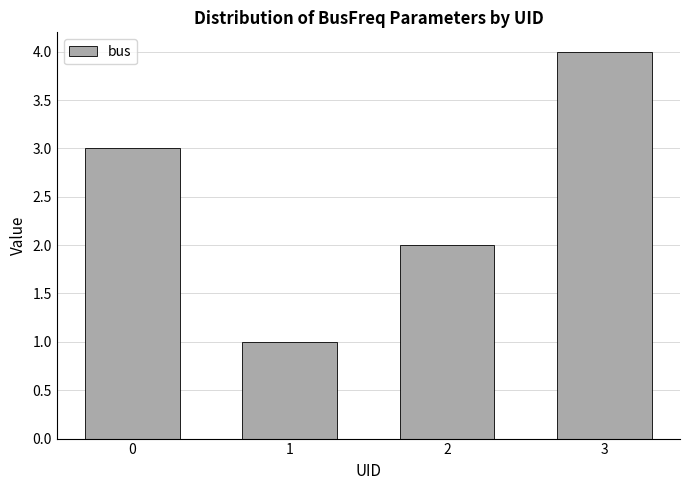

Rank the categories by value from highest to lowest.

3, 0, 2, 1